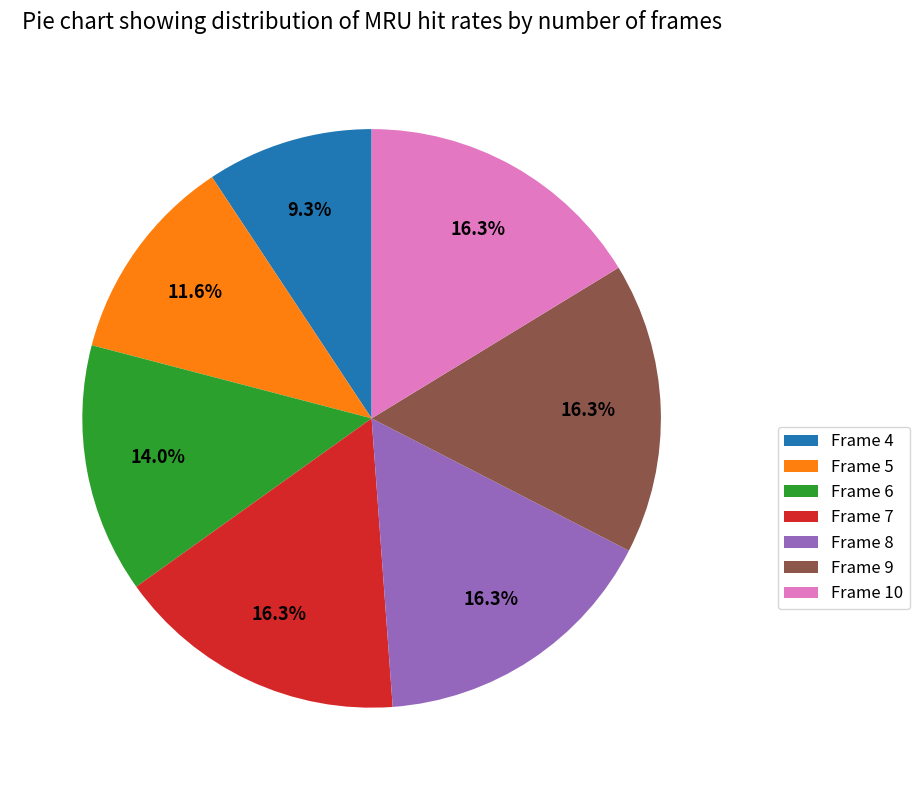

Approximately how many times larger is the value at Frame 5 compared to Frame 7?

0.7